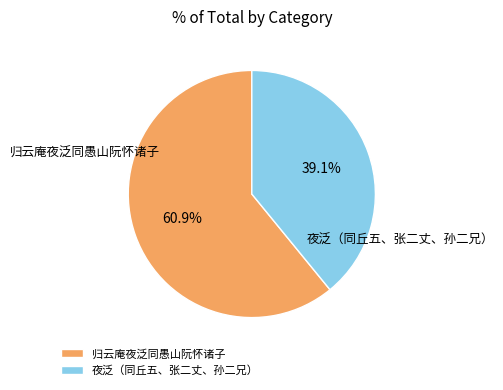

Is it true that 归云庵夜泛同愚山阮怀诸子 is 76% of the pie?

False